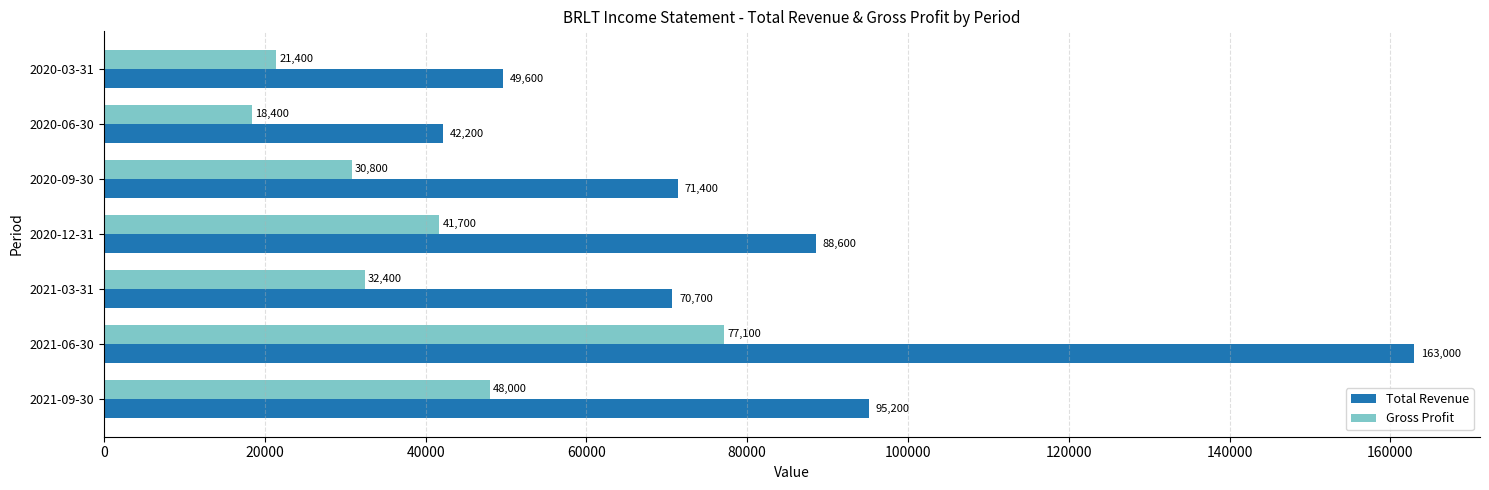

Between 2020-06-30 and 2020-03-31, which series saw the biggest shift?

Total Revenue